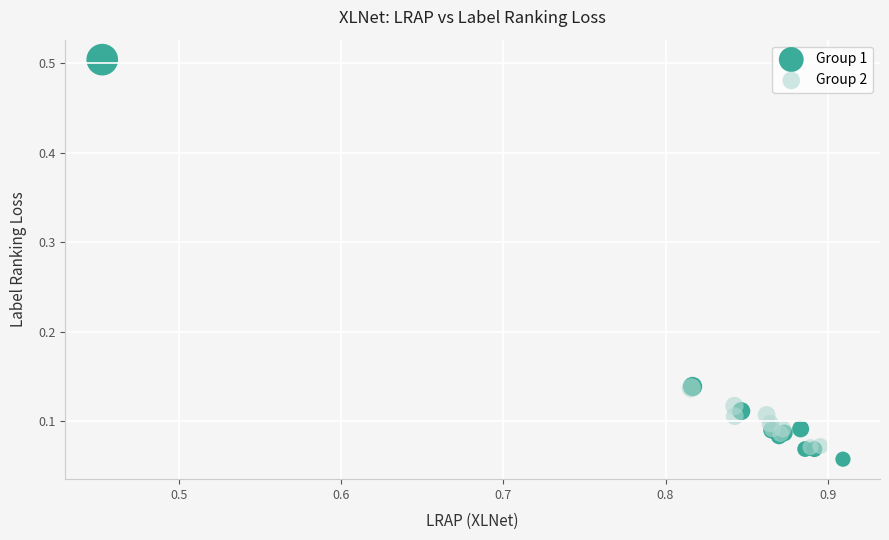

Which series contains the lowest Y value?

Group 1